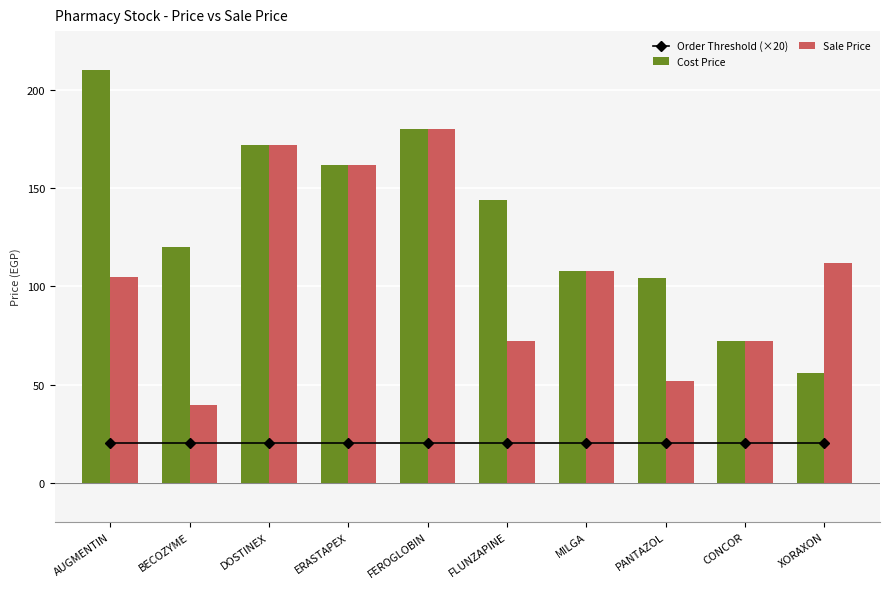

True or false: Cost Price has a value of 257.4 at DOSTINEX.

False